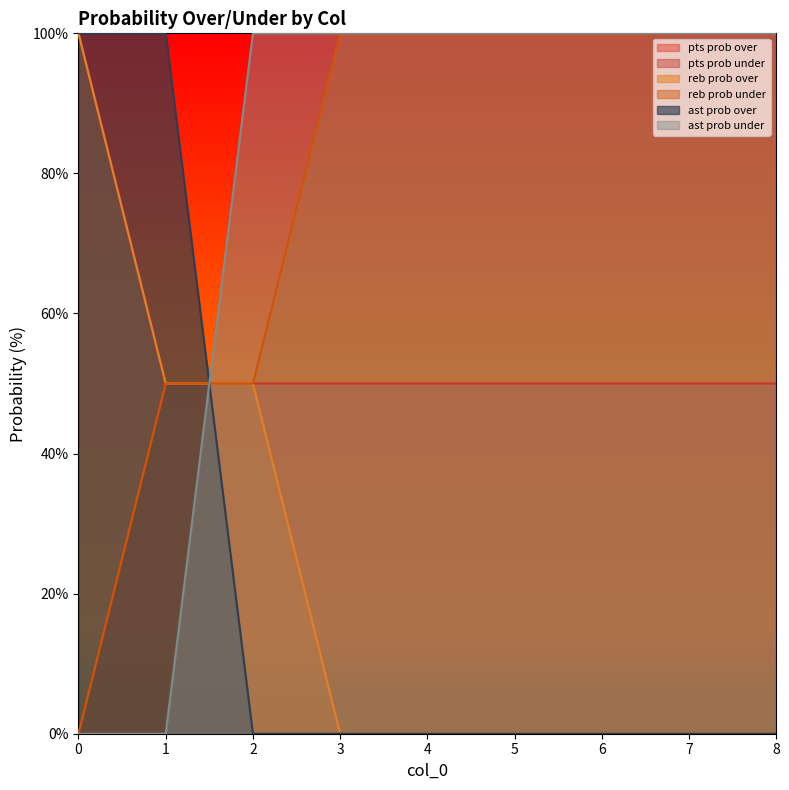

How many lines are shown in the chart?

6